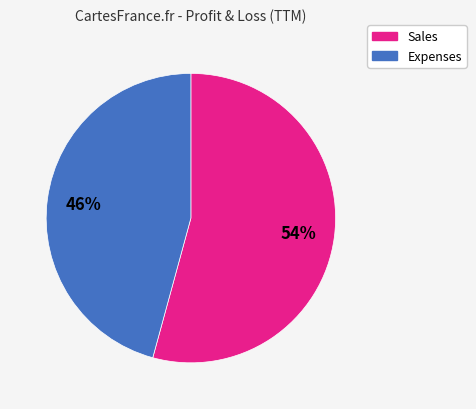

Is the sum of Sales and Expenses greater than half?

Yes